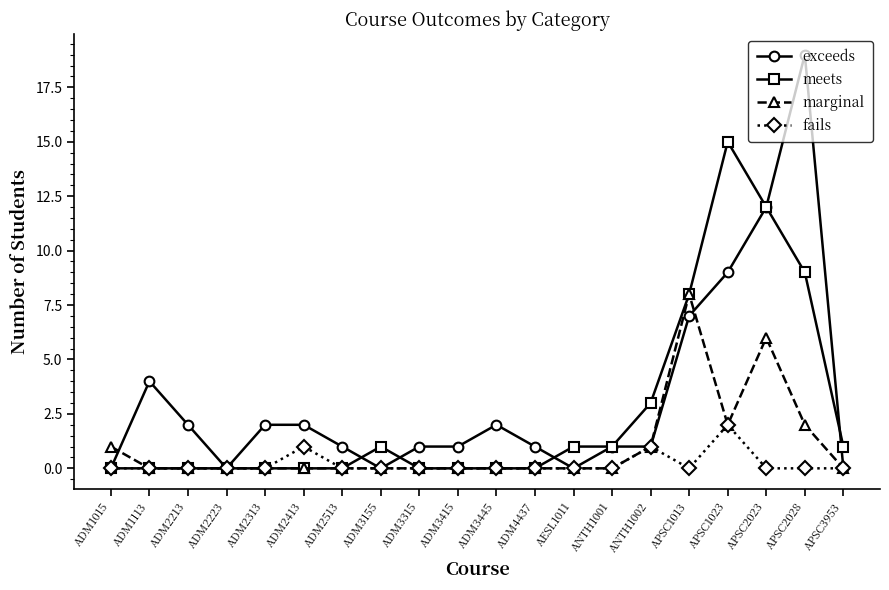

How many fails values are between 0 and 1?

19